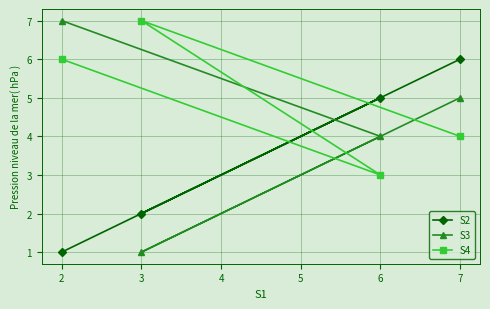

Which series has the largest total across all categories?

S4